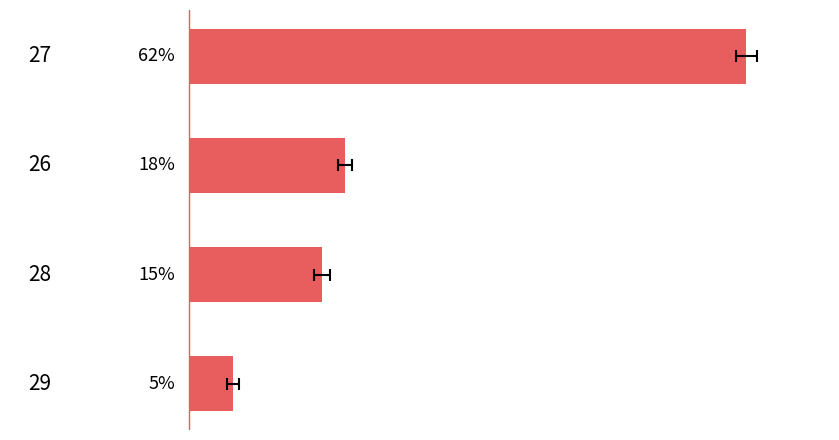

Reading left to right, list all the values displayed in this chart.

0=62.5	1=17.5	2=15.0	3=5.0